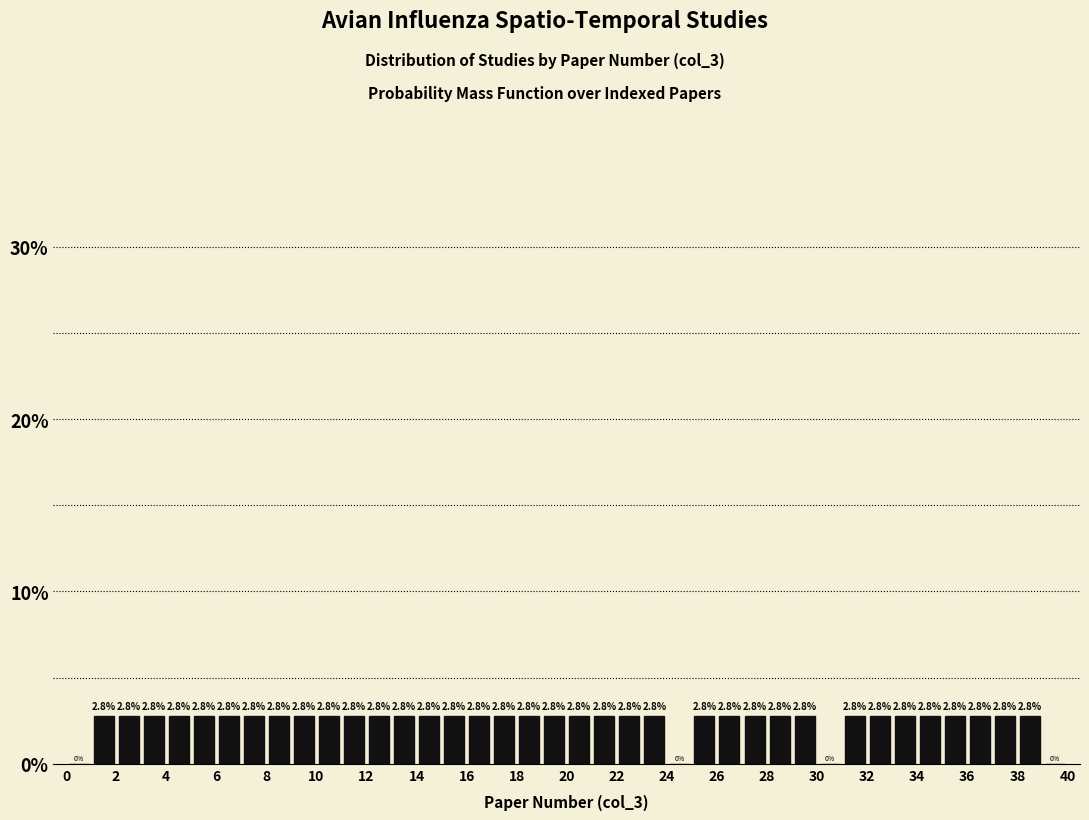

Reading left to right, transcribe this chart: for each bar, give the range it covers on the x-axis and its height.

0 to 1: 0.0
1 to 2: 2.8
2 to 3: 2.8
3 to 4: 2.8
4 to 5: 2.8
5 to 6: 2.8
6 to 7: 2.8
7 to 8: 2.8
8 to 9: 2.8
9 to 10: 2.8
10 to 11: 2.8
11 to 12: 2.8
12 to 13: 2.8
13 to 14: 2.8
14 to 15: 2.8
15 to 16: 2.8
16 to 17: 2.8
17 to 18: 2.8
18 to 19: 2.8
19 to 20: 2.8
20 to 21: 2.8
21 to 22: 2.8
22 to 23: 2.8
23 to 24: 2.8
24 to 25: 0.0
25 to 26: 2.8
26 to 27: 2.8
27 to 28: 2.8
28 to 29: 2.8
29 to 30: 2.8
30 to 31: 0.0
31 to 32: 2.8
32 to 33: 2.8
33 to 34: 2.8
34 to 35: 2.8
35 to 36: 2.8
36 to 37: 2.8
37 to 38: 2.8
38 to 39: 2.8
39 to 40: 0.0